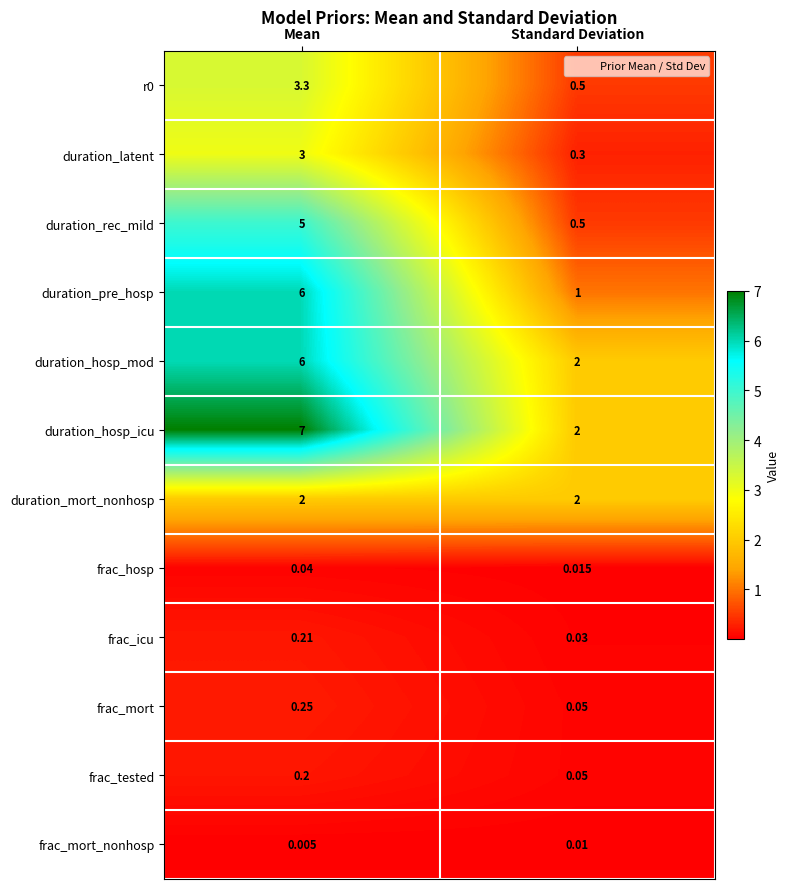

At which category is the sum across all series the highest?

Mean